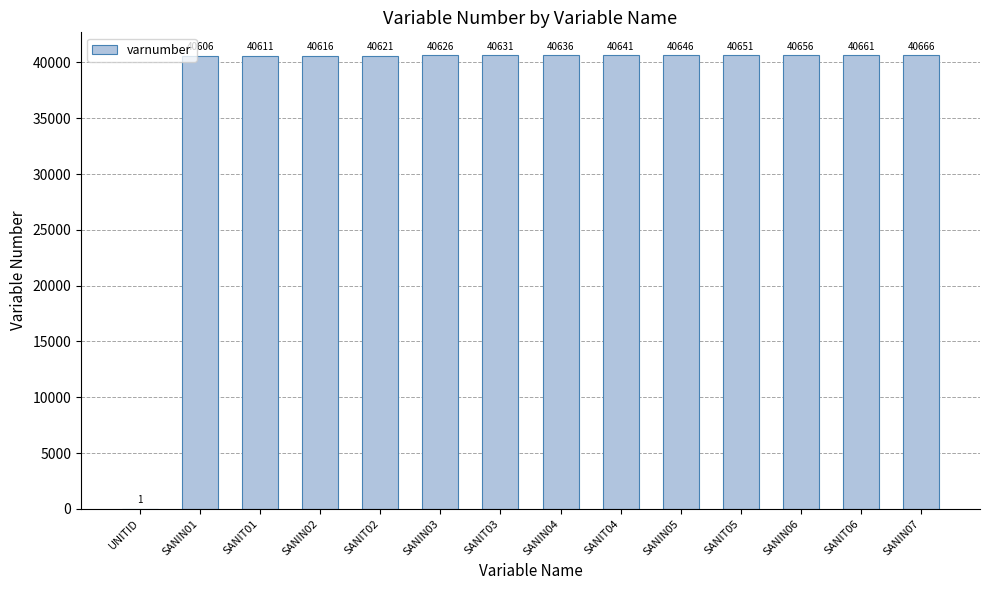

How many data points does each series have?

14